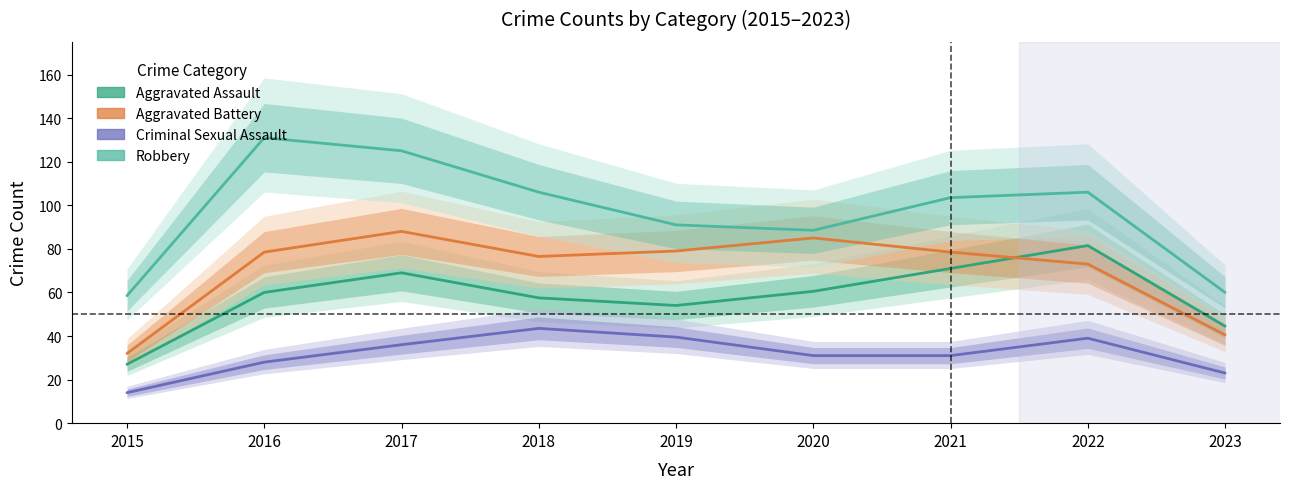

What is the spread (max minus min) of values at 2020?

57.5